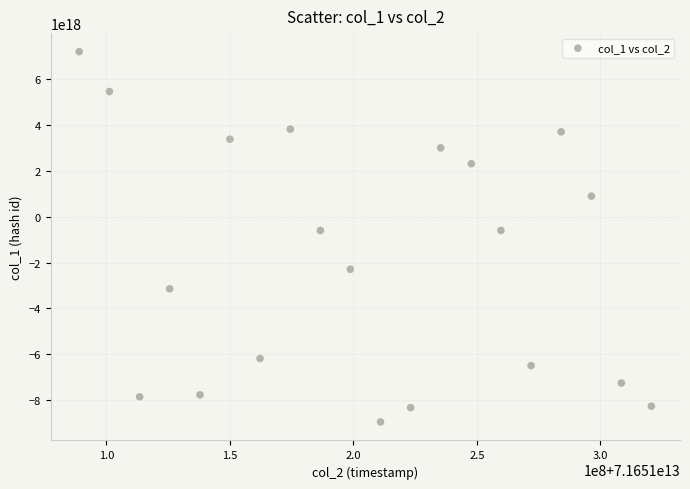

What is the range of X values (max minus min)?

231629563